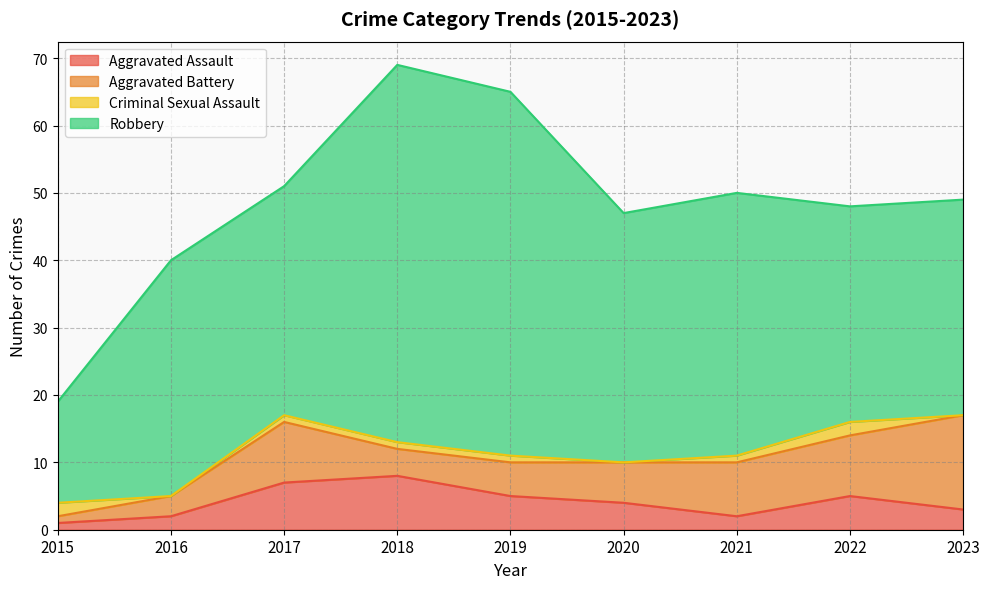

At which category is the sum across all series the highest?

2018